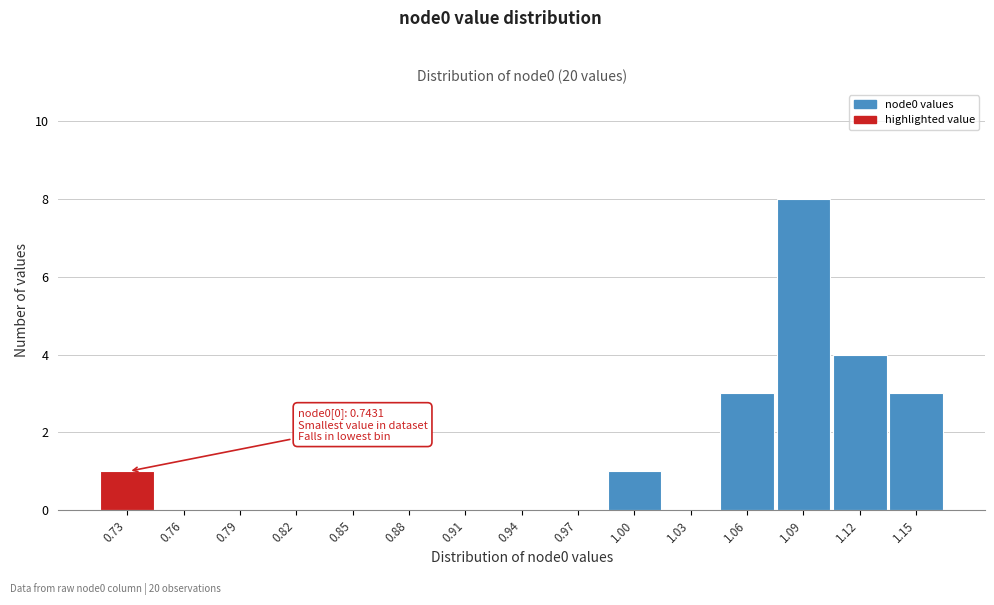

Reading right to left, what are all the values shown in this chart?

1.15=3	1.12=4	1.09=8	1.06=3	1.03=0	1.00=1	0.97=0	0.94=0	0.91=0	0.88=0	0.85=0	0.82=0	0.79=0	0.76=0	0.73=1